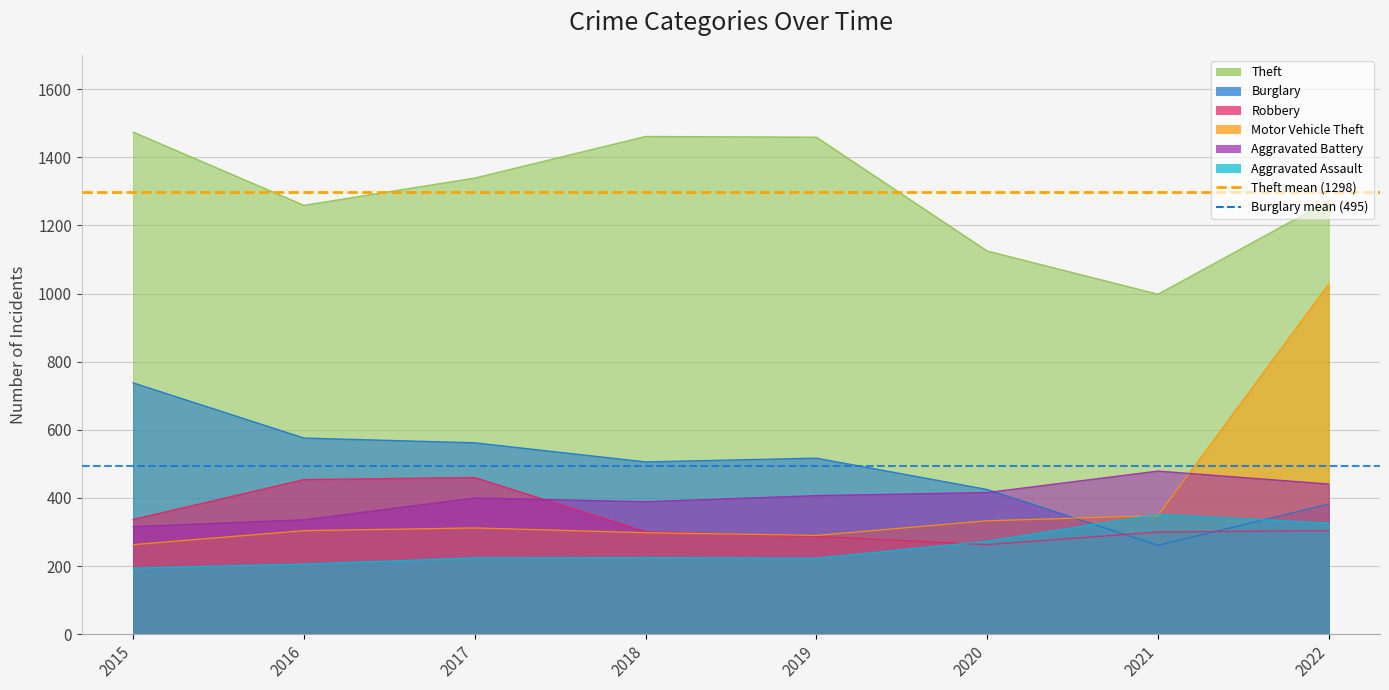

The Theft annual mean (1298) series shows 1298 at 2015. True or false?

True